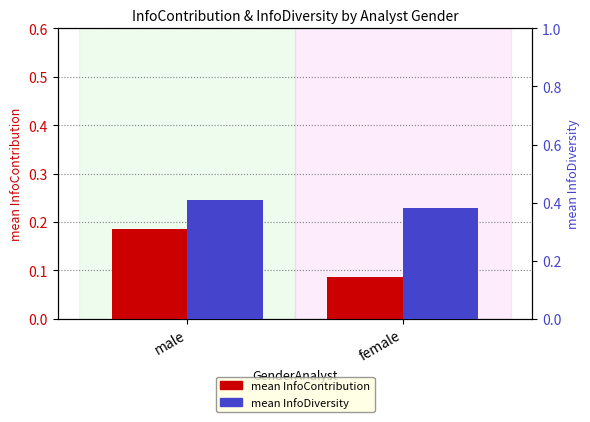

What is the approximate value of mean InfoContribution at female?

0.1